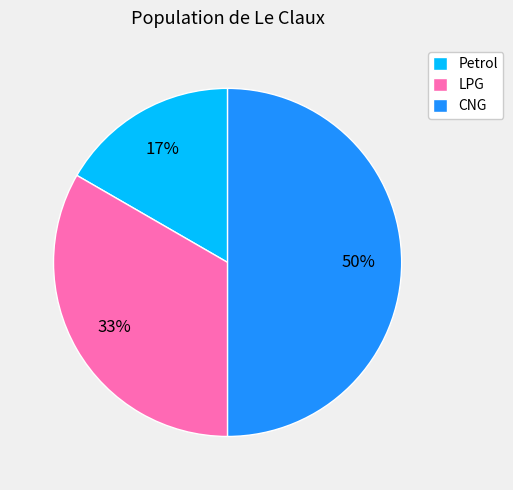

Between LPG and CNG, which is larger?

CNG